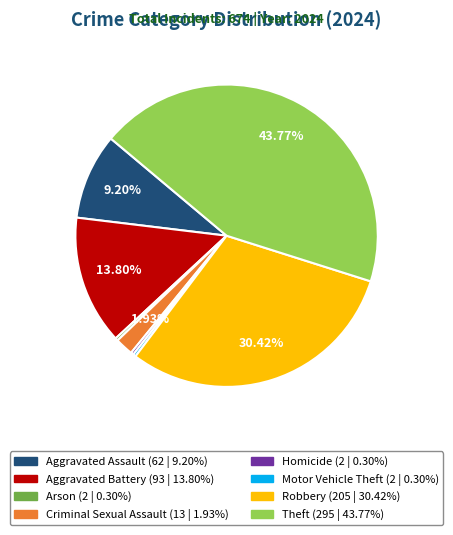

What portion of the pie excludes Aggravated Battery?

86.2%